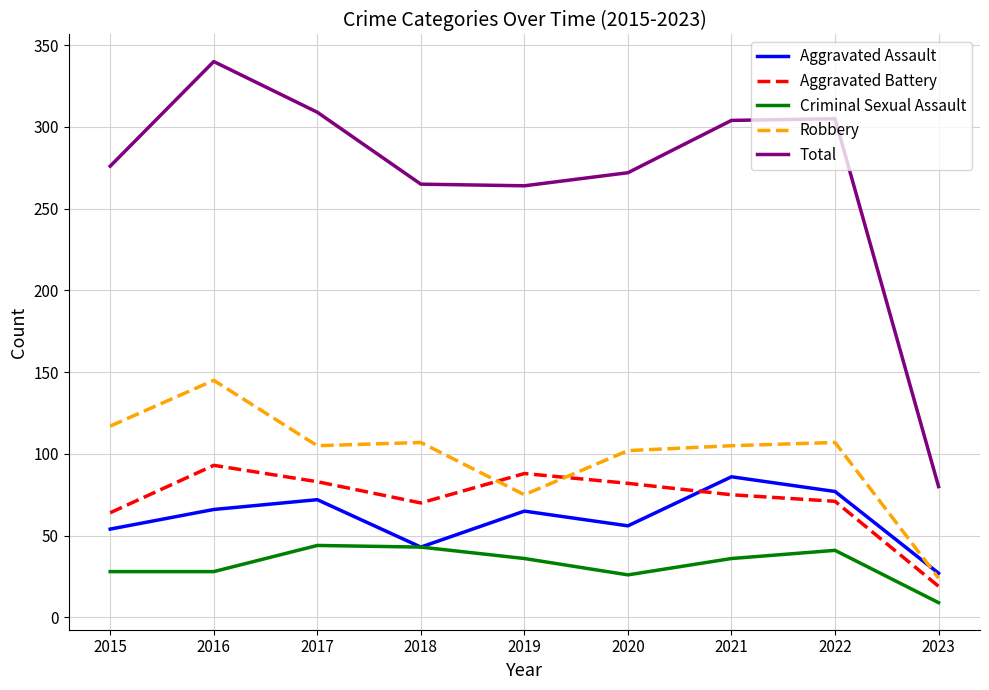

Which series changed the most between 2016 and 2023?

Total